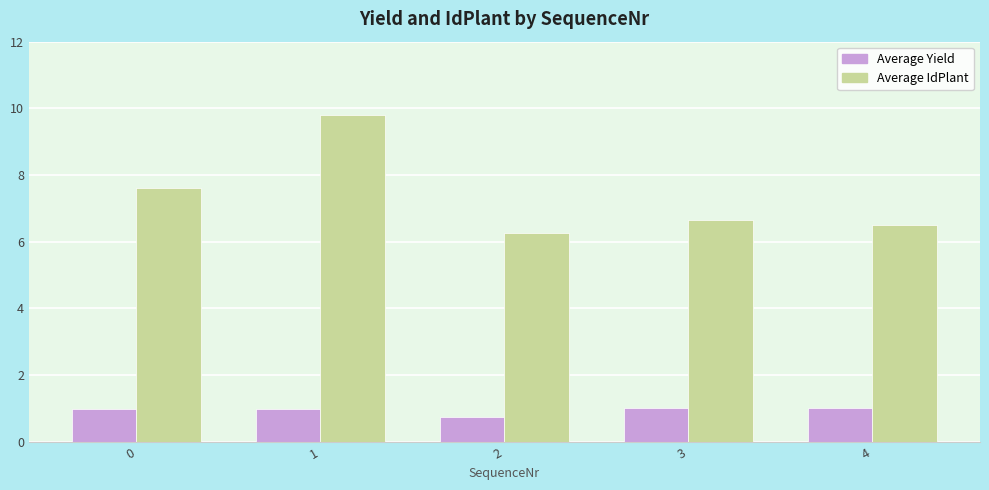

List the series in order of their peak value, lowest first.

Average Yield, Average IdPlant